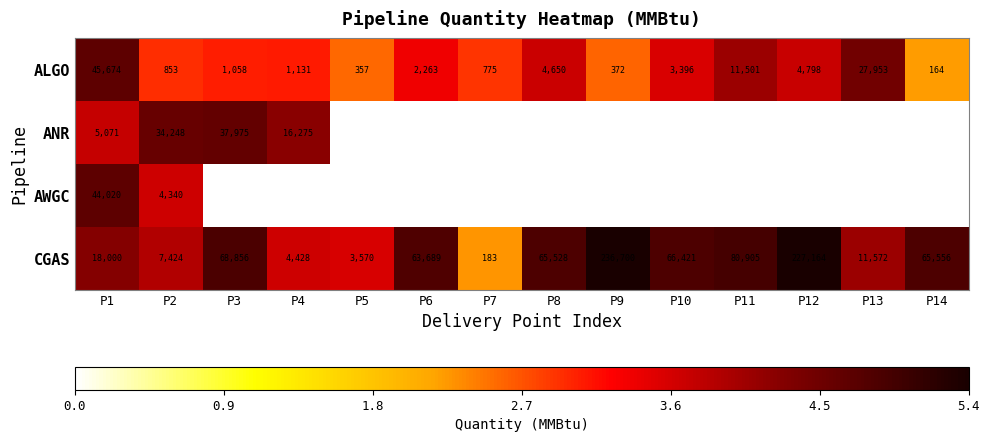

Is the value of AWGC at P12 greater than the value of CGAS at P5?

No